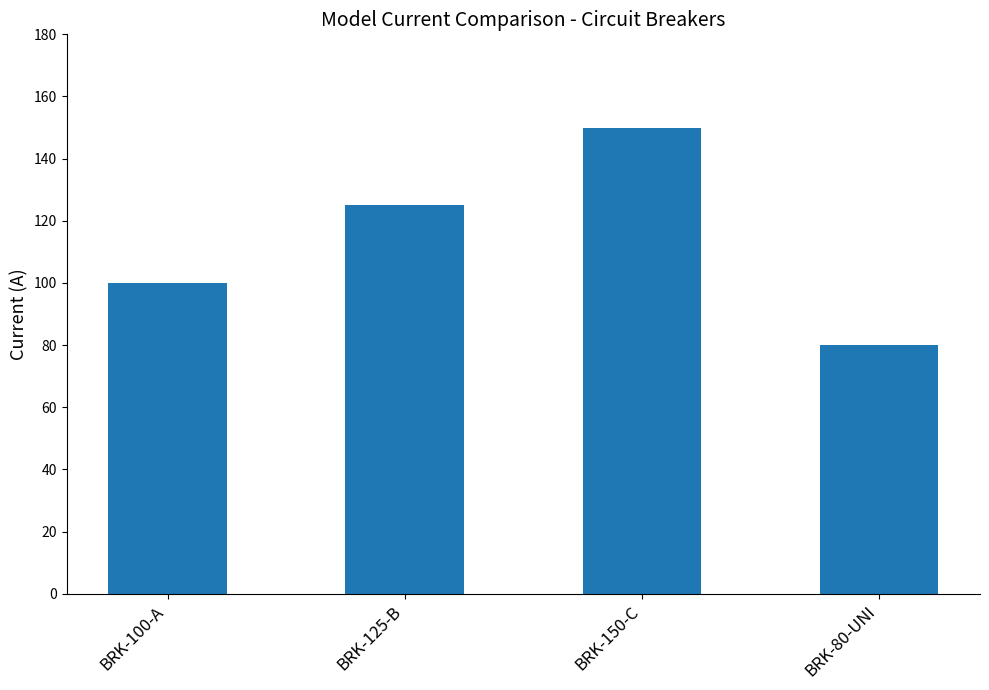

What is the greatest value displayed?

150